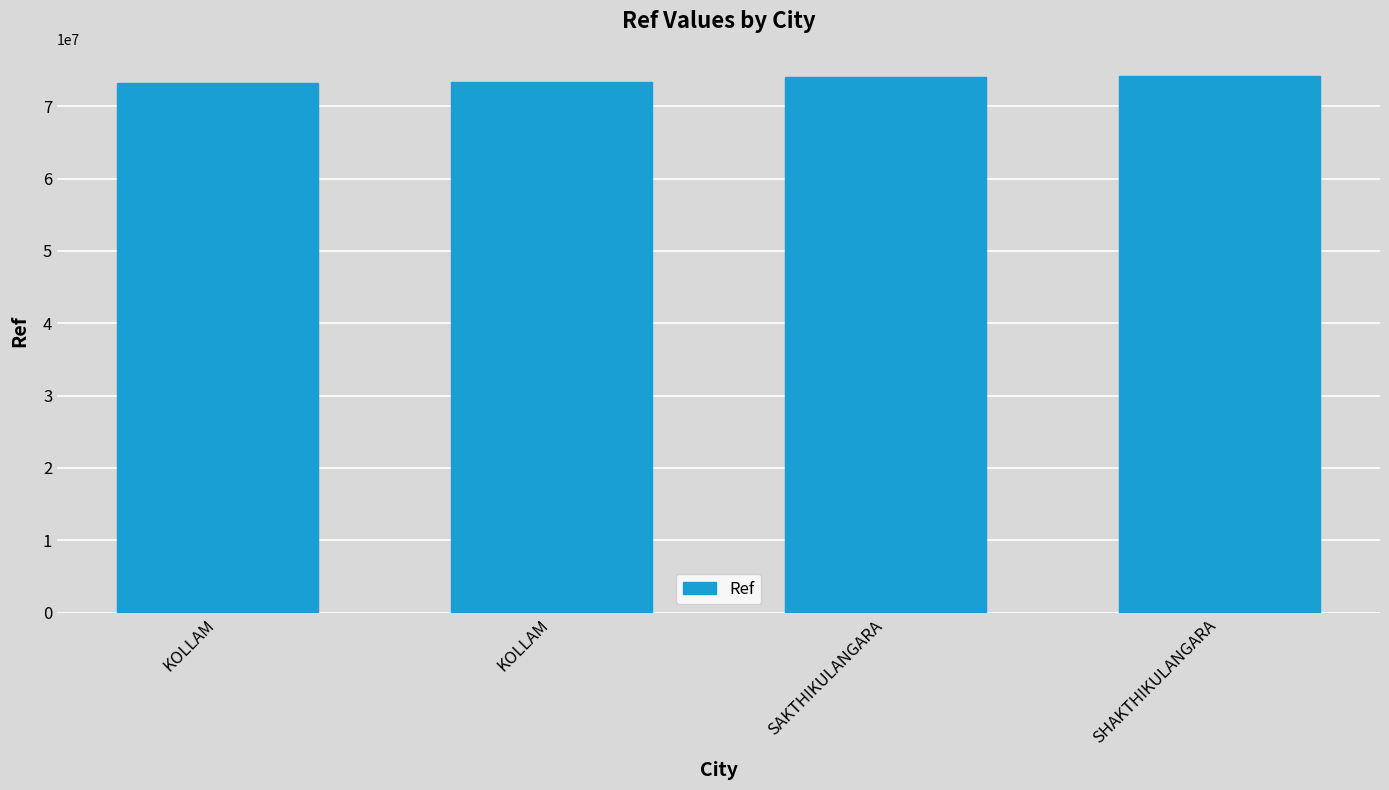

Reading left to right, extract all data points from this chart.

KOLLAM=73250010	KOLLAM=73302638	SAKTHIKULANGARA=74088294	SHAKTHIKULANGARA=74219830